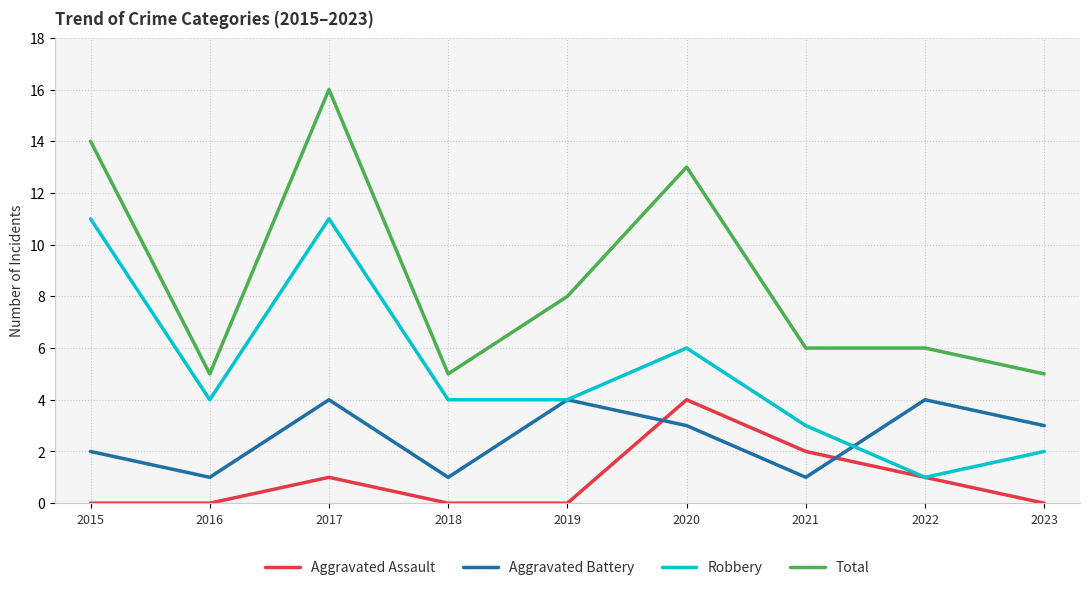

What is the total value across all series at 2018?

10